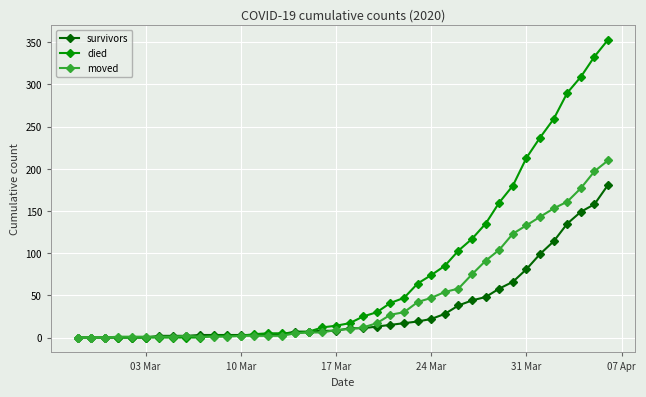

Which series has the widest spread of values?

died